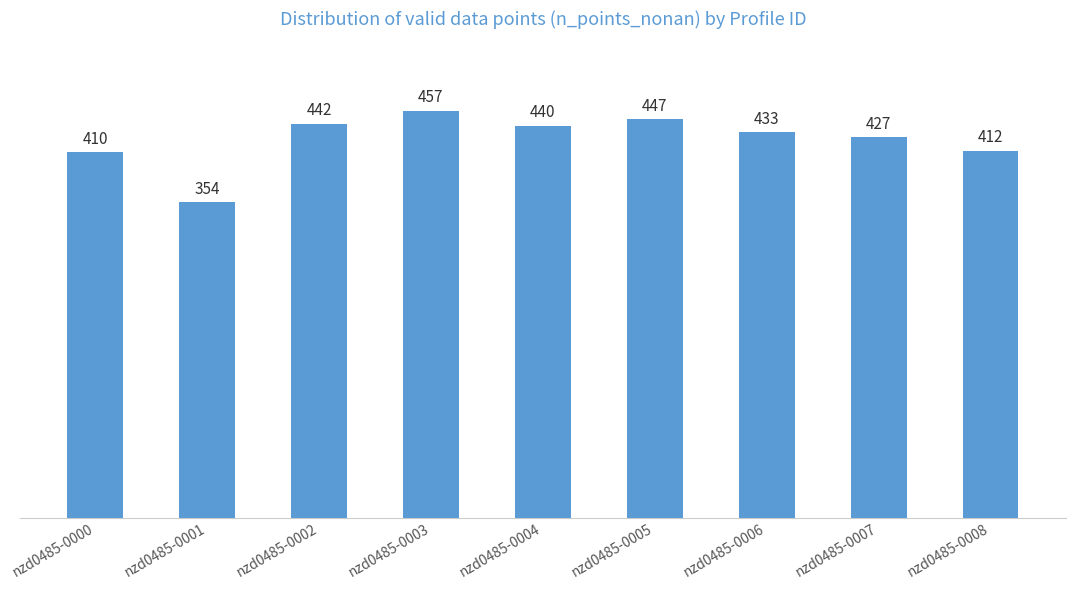

What is the change in value from nzd0485-0003 to nzd0485-0008?

-45